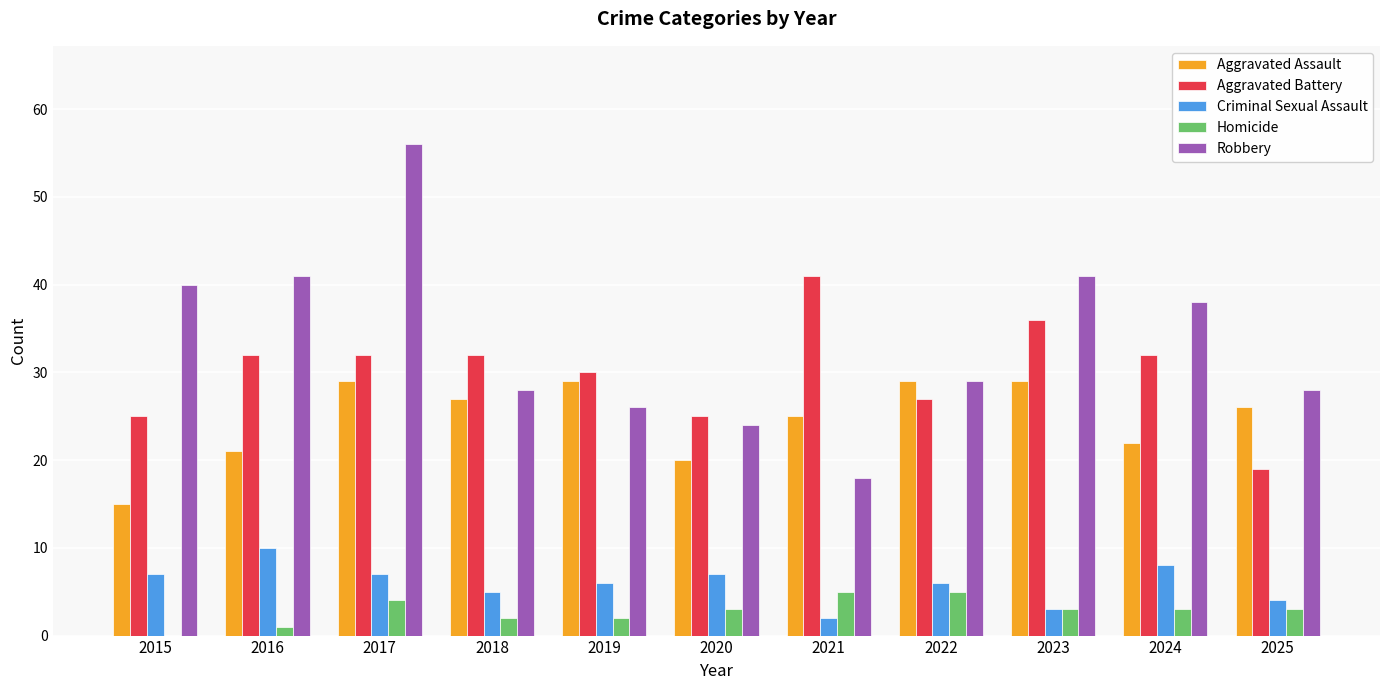

What is the maximum value shown in the chart?

56